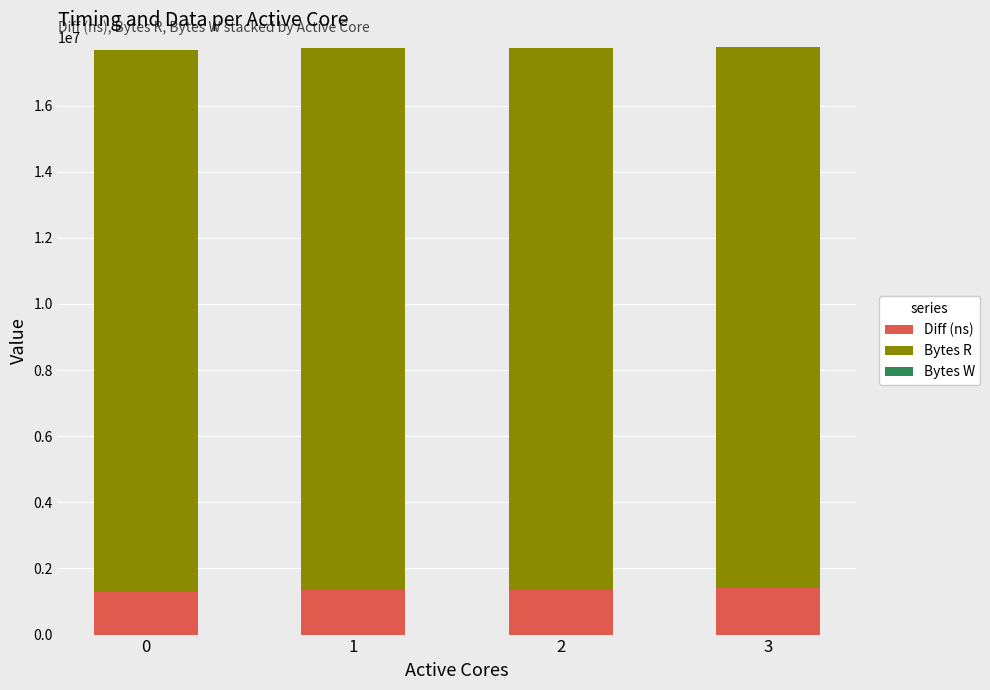

Does the chart contain stacked bars?

Yes